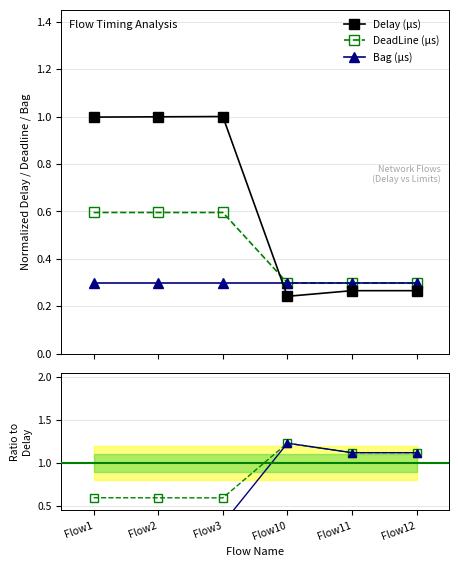

At which label is Delay (µs) closest to 0?

Flow10